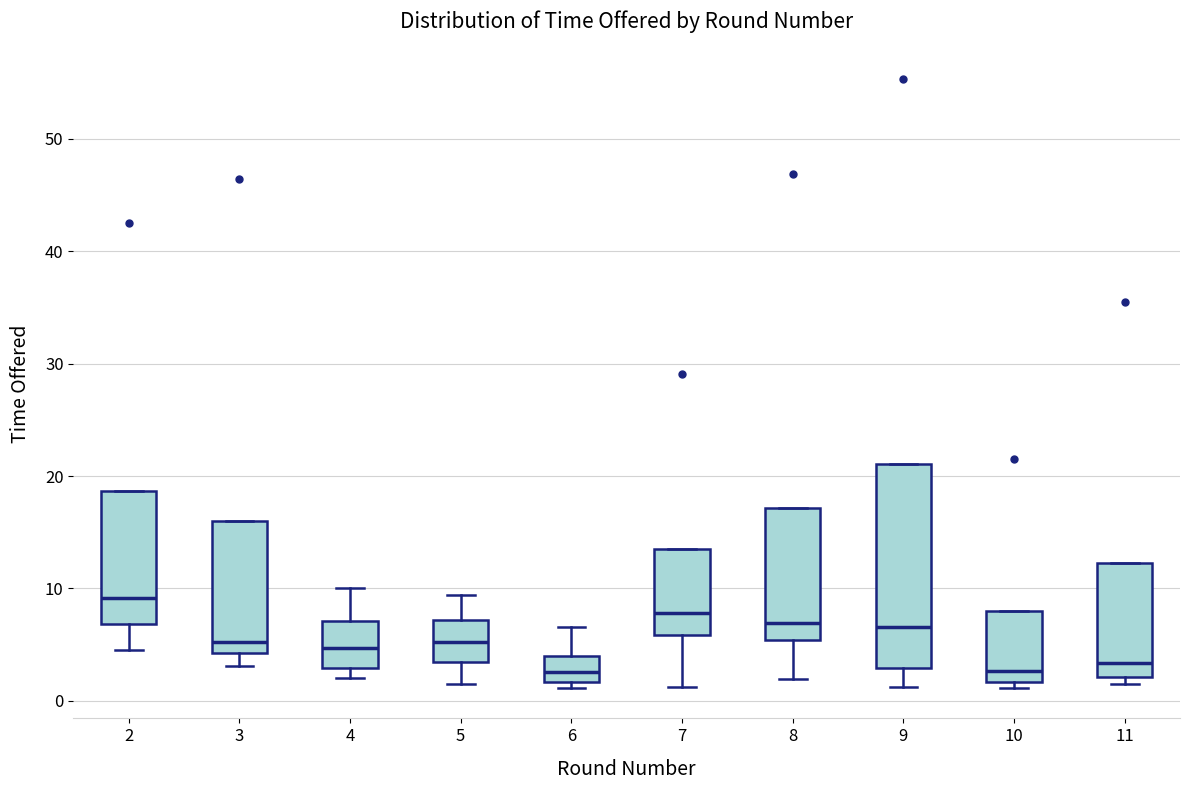

Reading left to right, read every box against the y-axis: the position of its median line, the range the box covers, and the ends of its whiskers. The values are not printed on the chart, so give them approximately, as read against the axis.

2: median 9, box 7 to 19, whiskers 5 to 19
3: median 5, box 4 to 16, whiskers 3 to 16
4: median 5, box 3 to 7, whiskers 2 to 10
5: median 5, box 3 to 7, whiskers 2 to 9
6: median 3, box 2 to 4, whiskers 1 to 7
7: median 8, box 6 to 13, whiskers 1 to 13
8: median 7, box 5 to 17, whiskers 2 to 17
9: median 7, box 3 to 21, whiskers 1 to 21
10: median 3, box 2 to 8, whiskers 1 to 8
11: median 3, box 2 to 12, whiskers 2 (just below the box's lower edge) to 12